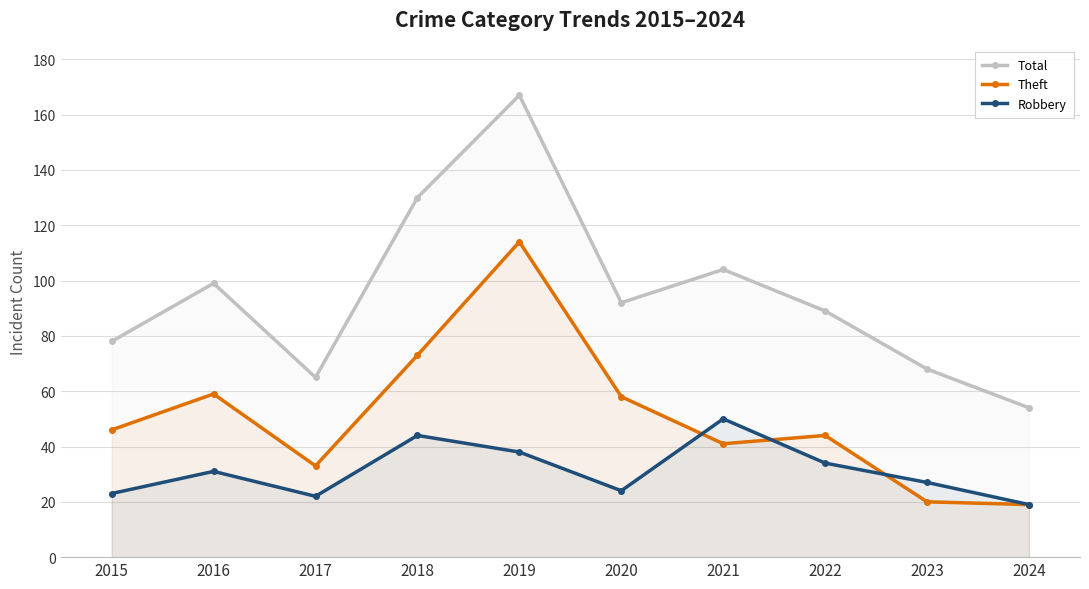

Reading right to left, transcribe all the data shown in this chart.

Total: 2024=54	2023=68	2022=89	2021=104	2020=92	2019=167	2018=130	2017=65	2016=99	2015=78
Theft: 2024=19	2023=20	2022=44	2021=41	2020=58	2019=114	2018=73	2017=33	2016=59	2015=46
Robbery: 2024=19	2023=27	2022=34	2021=50	2020=24	2019=38	2018=44	2017=22	2016=31	2015=23